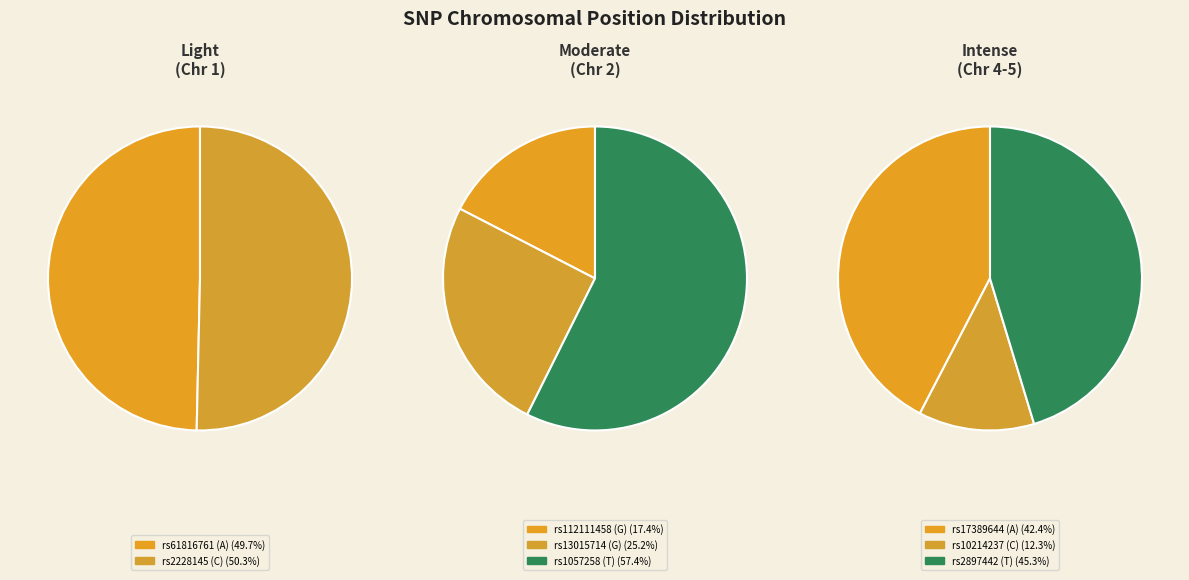

What is the largest slice in the pie chart?

T